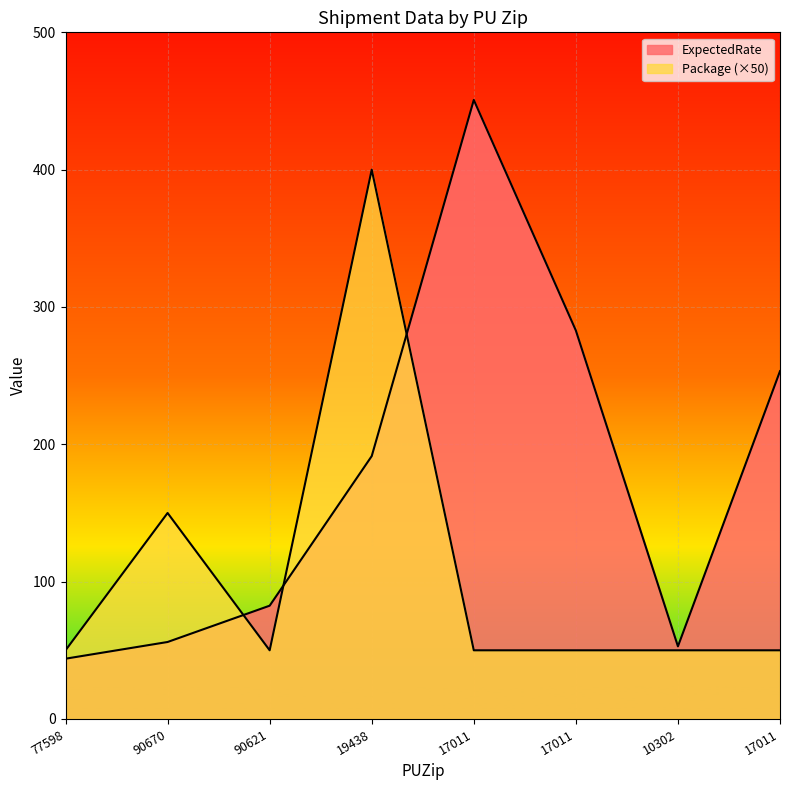

Reading left to right, transcribe all the data shown in this chart.

ExpectedRate: 77598=43.9	90670=56.0	90621=82.5	19438=191.4	17011=450.8	17011=282.9	10302=52.9	17011=253.3
Package: 77598=50.0	90670=150.0	90621=50.0	19438=400.0	17011=50.0	17011=50.0	10302=50.0	17011=50.0